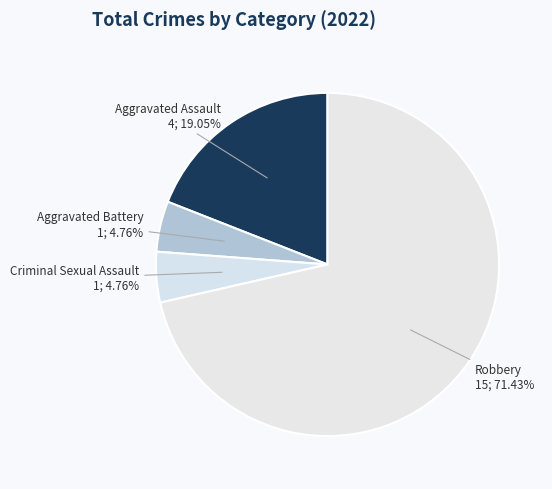

Is it true that Robbery is 84% of the pie?

False